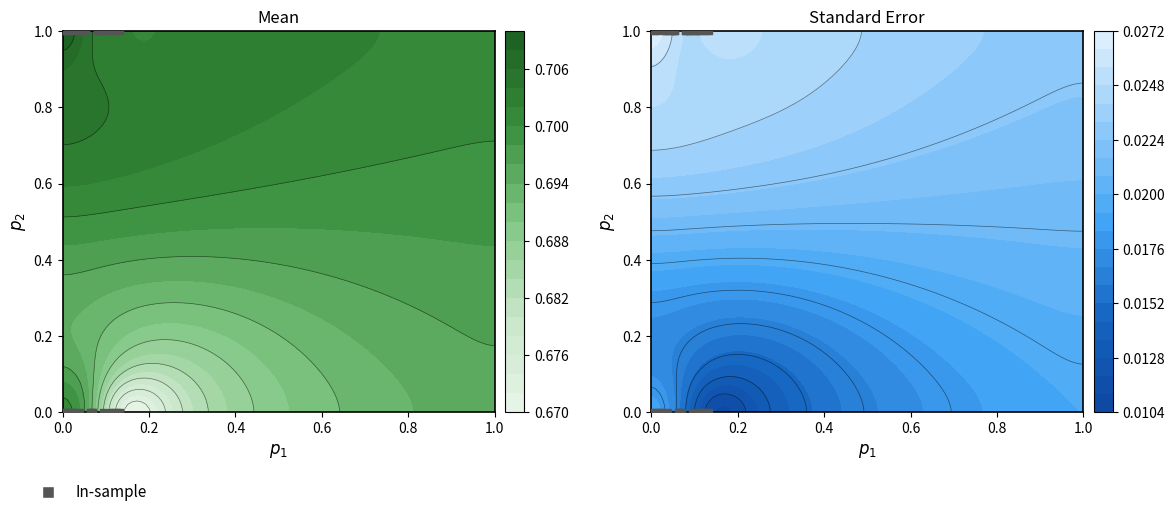

Count the values in the range 0 to 1.

36